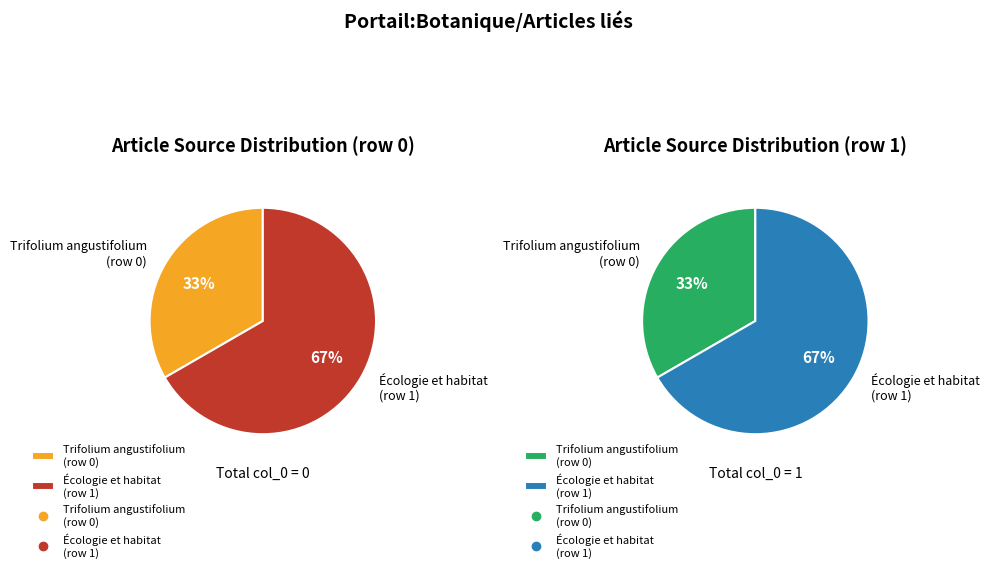

What is the change in value from Portail:Botanique/Articles liés (row 0) to Portail:Botanique/Articles liés (row 1)?

+1